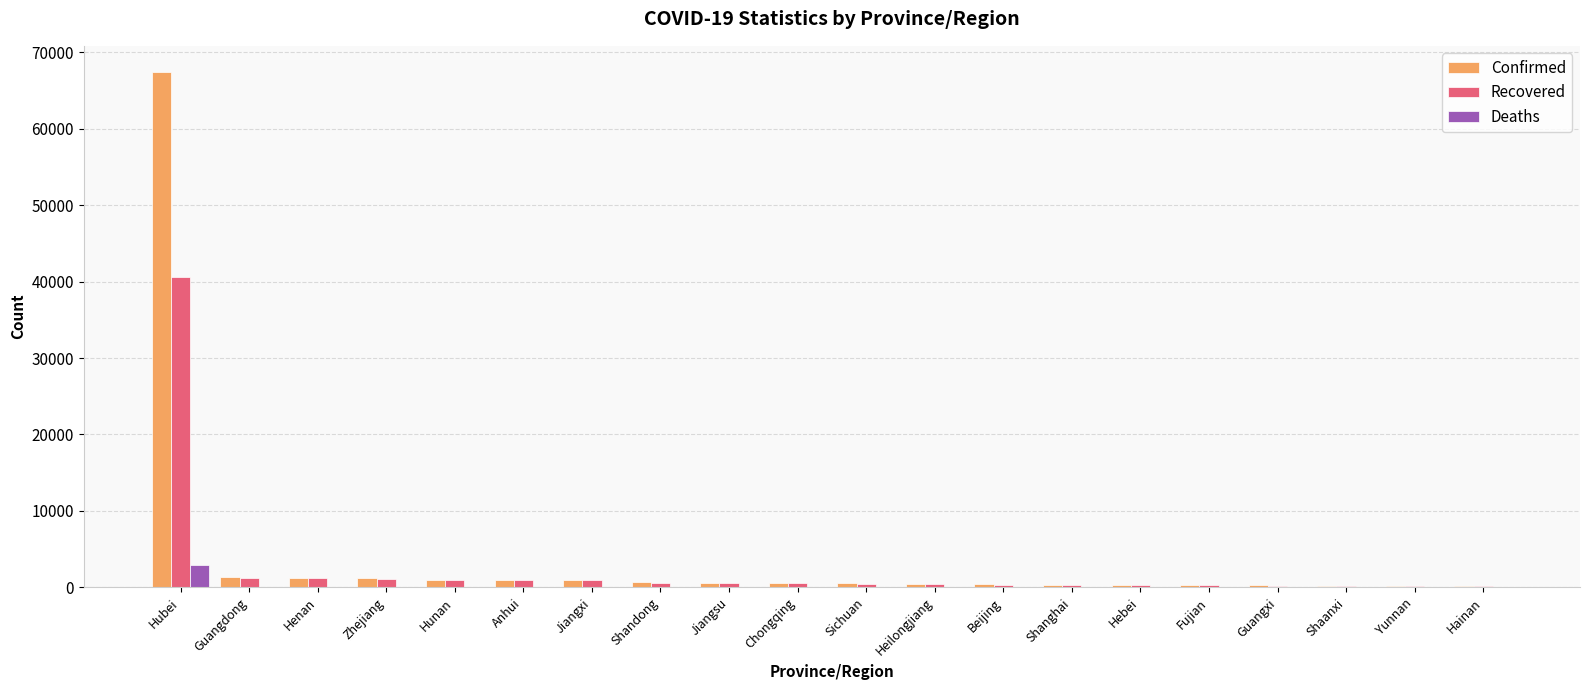

How many data points does each series have?

20